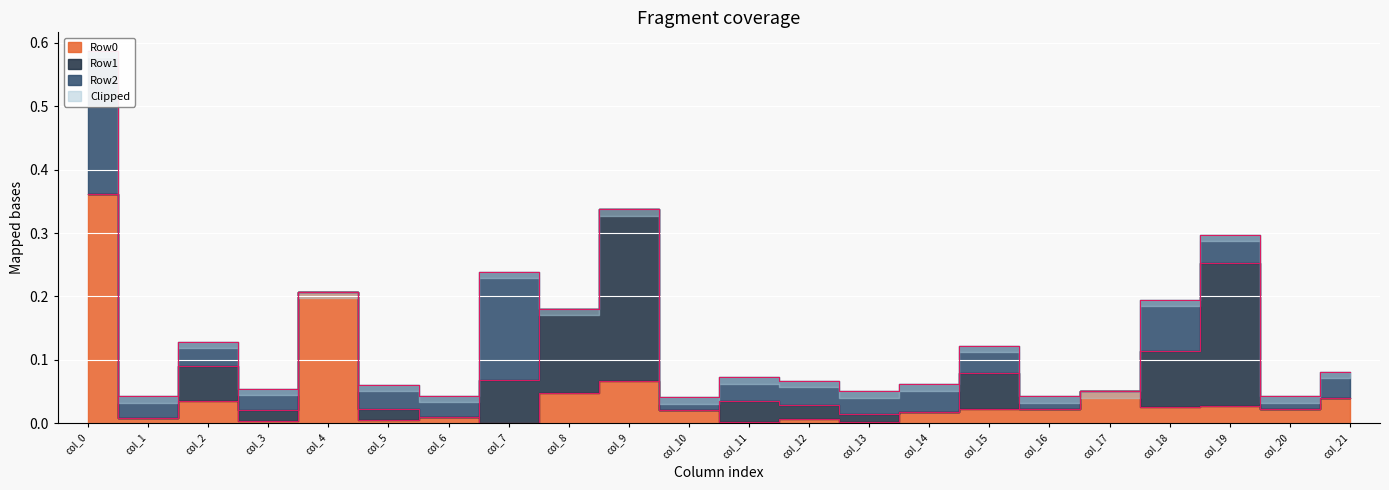

At which category does the chart reach its minimum across all series?

col_7